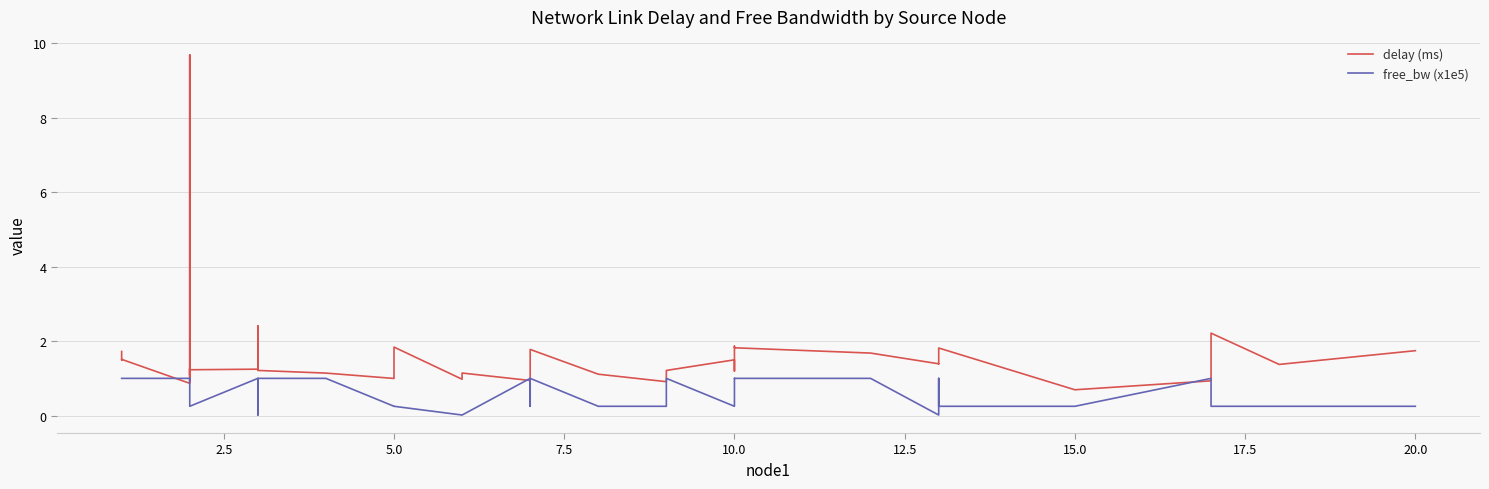

What is the difference between the second highest and minimum values in the delay (ms) series?

1.7